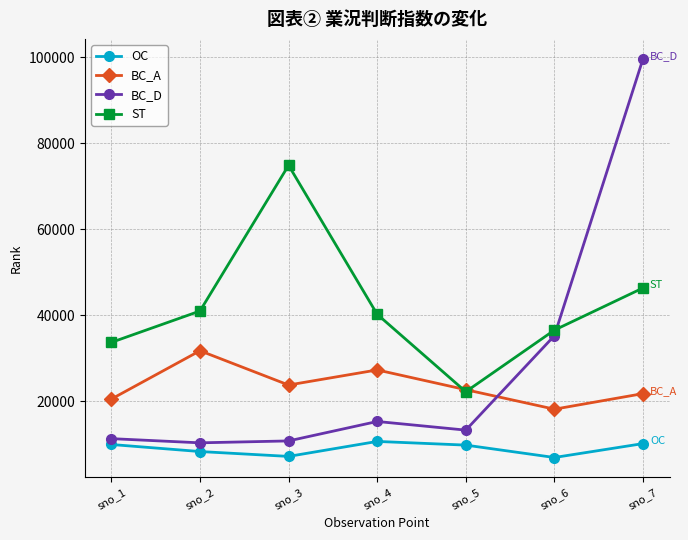

The value of OC at sno_3 is 12086. True or false?

False